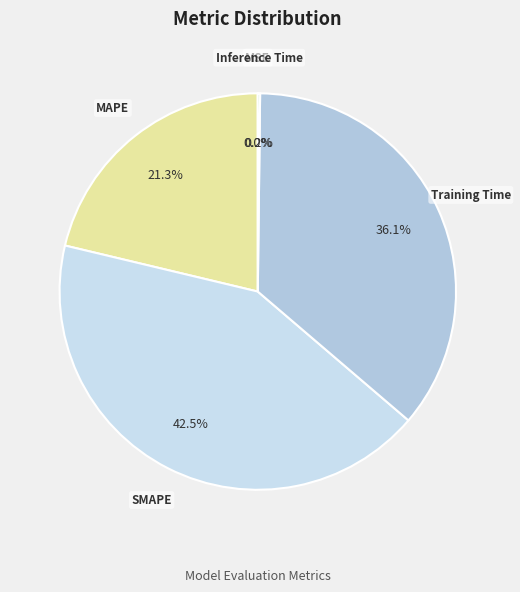

Which slice is the largest?

SMAPE